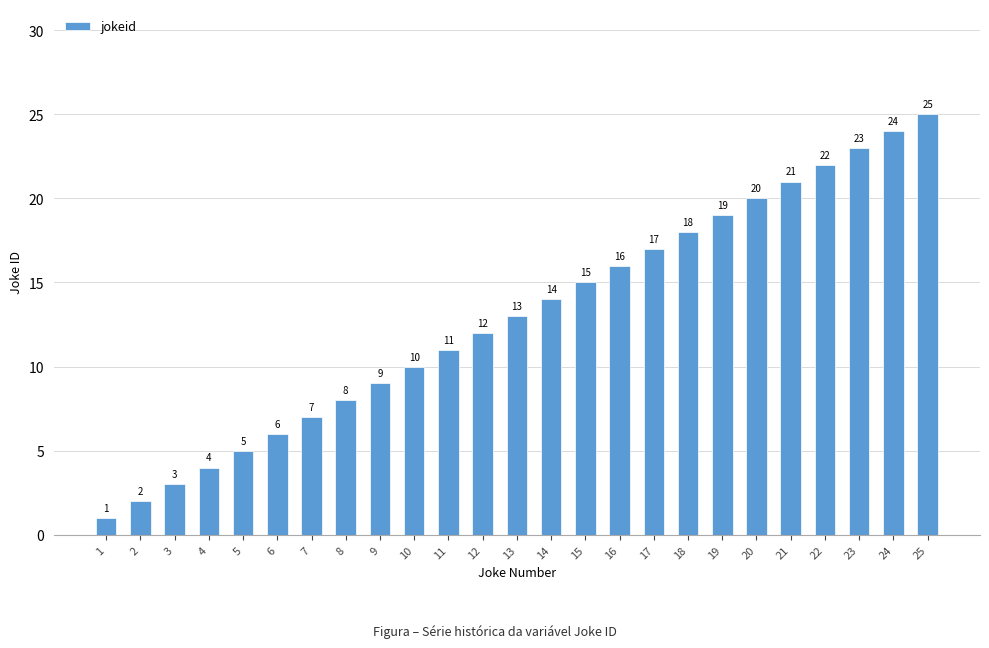

What is the value of the 2nd bar from the left?

2